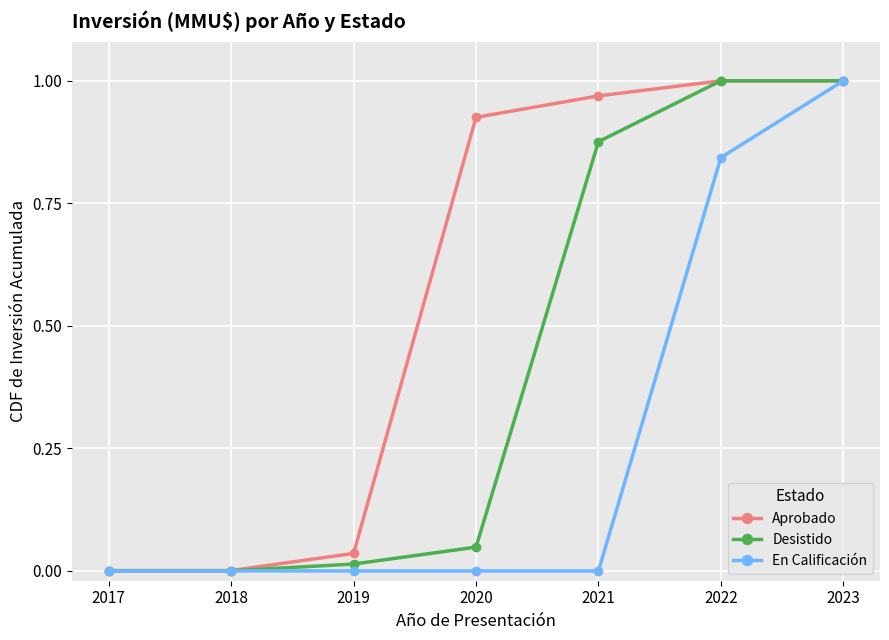

At which label does En Calificación reach its peak?

2023